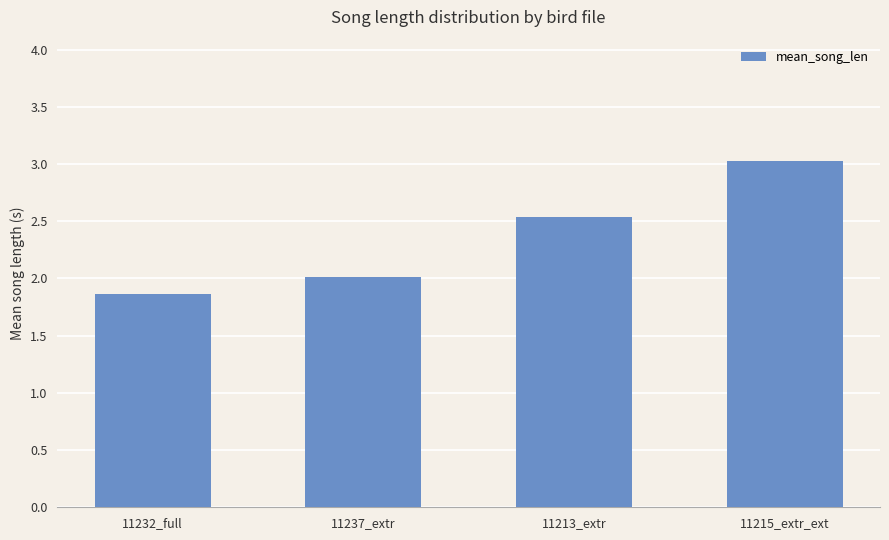

What is the difference between the values at 11213_extr and 11237_extr?

0.5